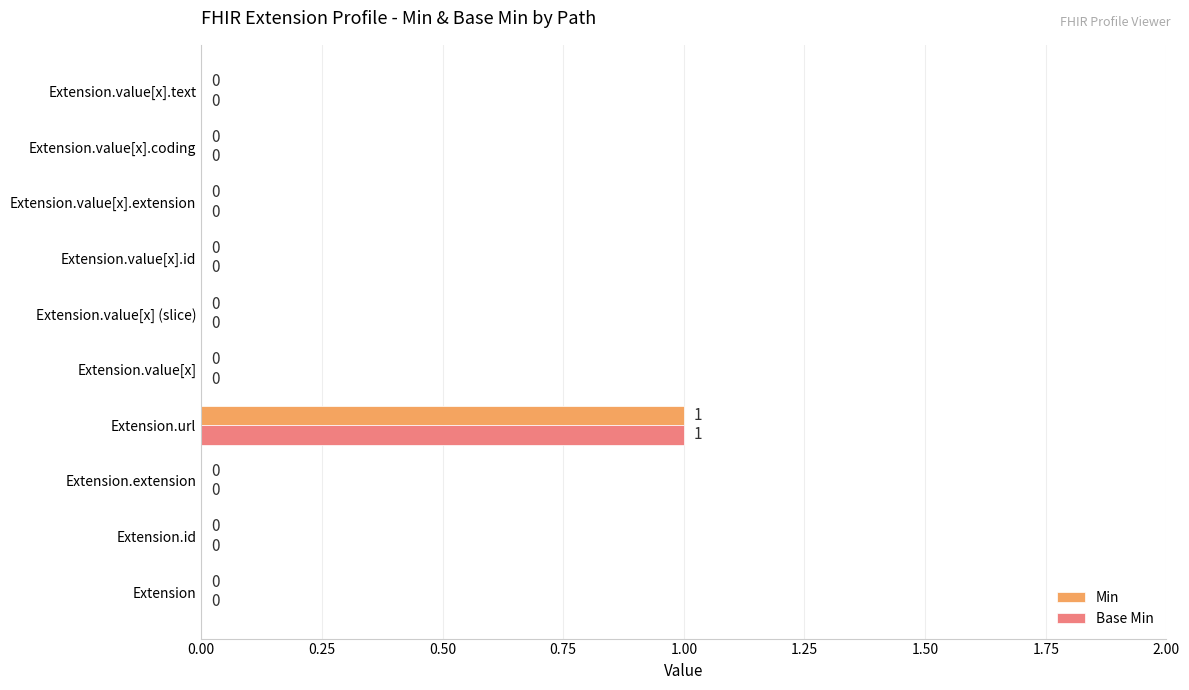

At which category is the sum across all series the highest?

Extension.url